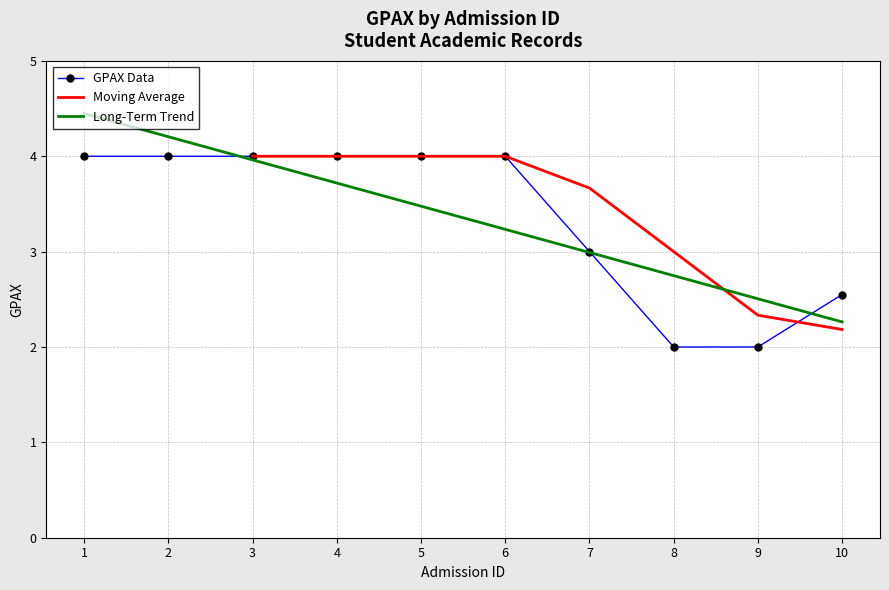

What is the change in value from 3 to 7?

-1.0